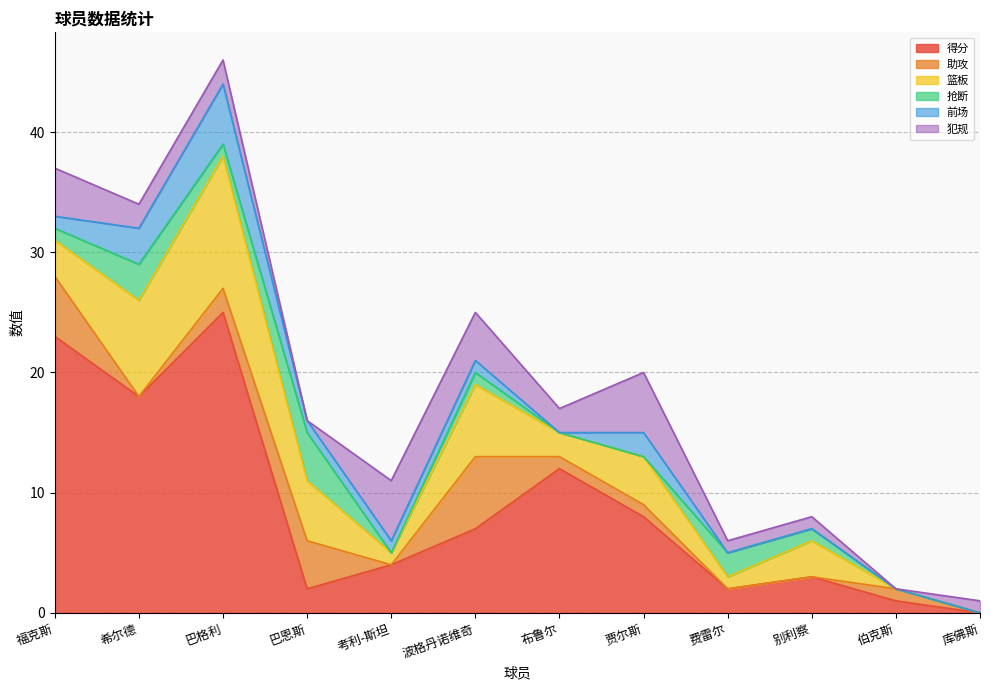

True or false: 得分 and 犯规 cross at least once.

True